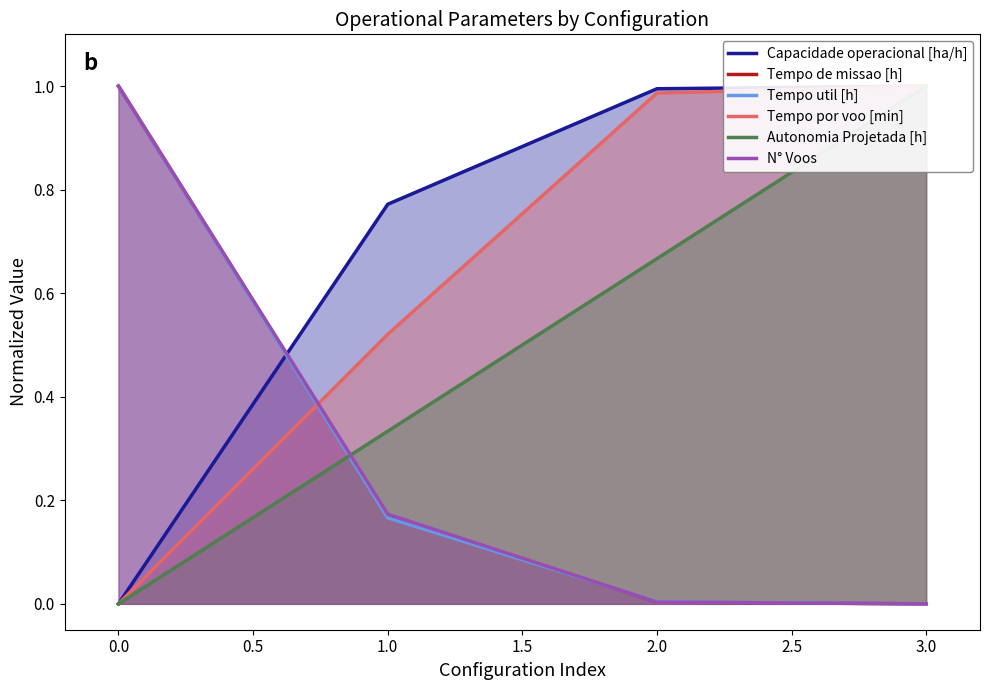

True or false: Autonomia Projetada [h] and Tempo de missao [h] intersect in this chart.

True